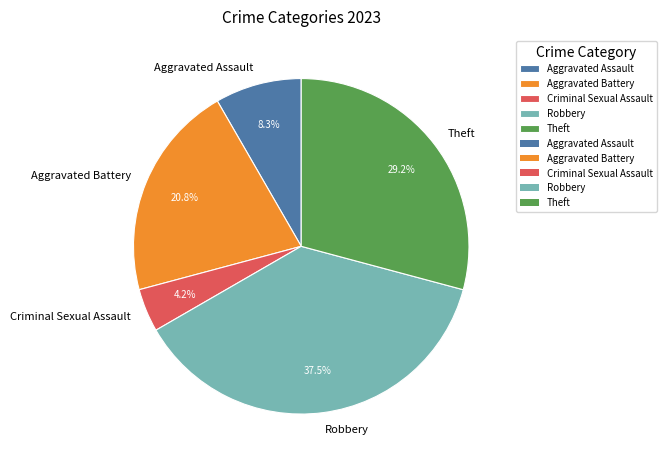

Rank the categories by value from highest to lowest.

Robbery, Theft, Aggravated Battery, Aggravated Assault, Criminal Sexual Assault